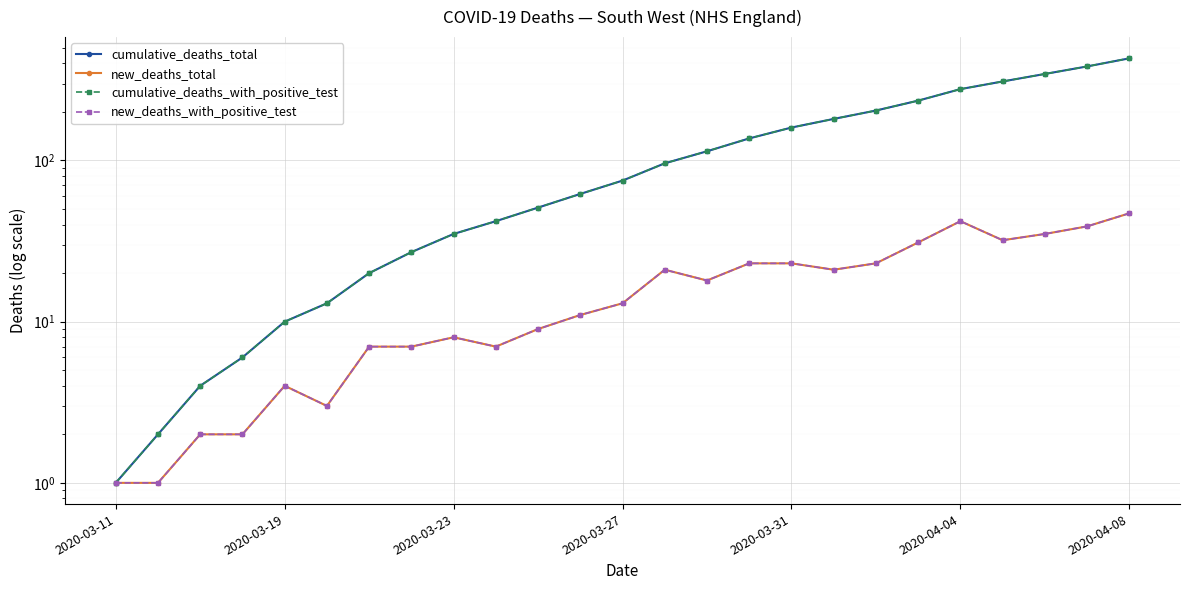

True or false: new_deaths_with_positive_test has a value of 5 at 10.

False